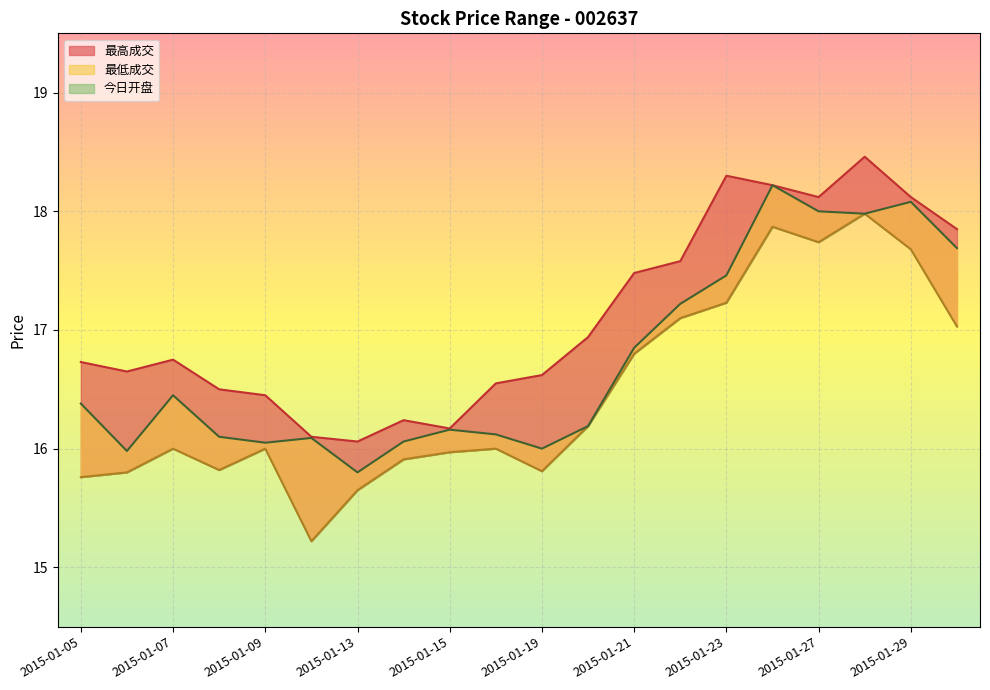

Reading left to right, list all the values displayed in this chart.

最高成交: 16.7	16.6	16.8	16.5	16.4	16.1	16.1	16.2	16.2	16.6	16.6	16.9	17.5	17.6	18.3	18.2	18.1	18.5	18.1	17.9
最低成交: 15.8	15.8	16.0	15.8	16.0	15.2	15.7	15.9	16.0	16.0	15.8	16.2	16.8	17.1	17.2	17.9	17.7	18.0	17.7	17.0
今日开盘: 16.4	16.0	16.4	16.1	16.1	16.1	15.8	16.1	16.2	16.1	16.0	16.2	16.9	17.2	17.5	18.2	18.0	18.0	18.1	17.7